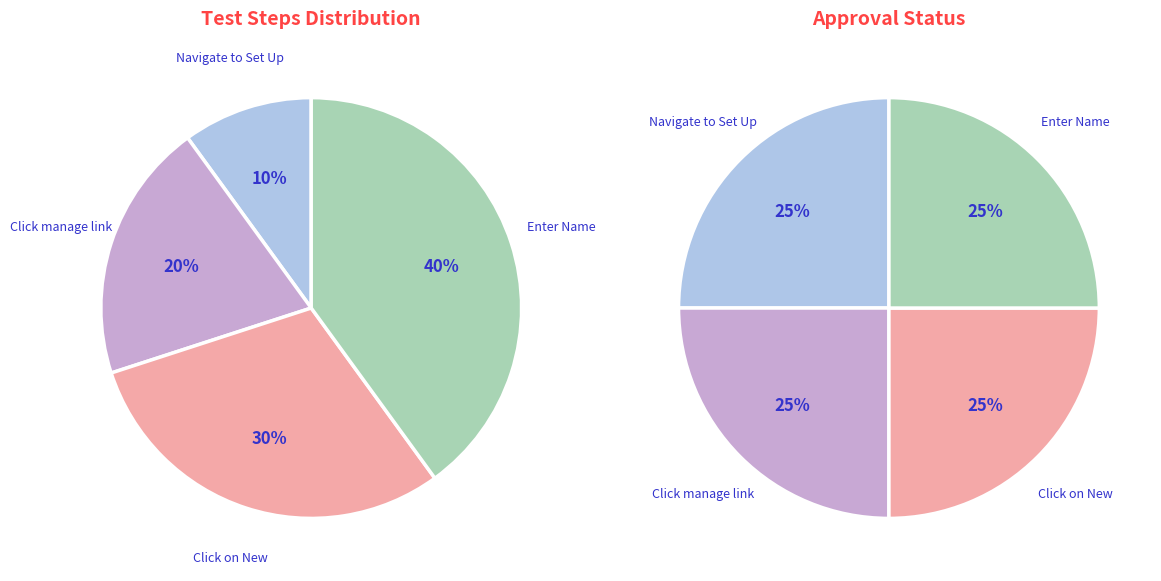

Which category has the biggest portion of the pie?

Enter in the Name of the Payment Plan